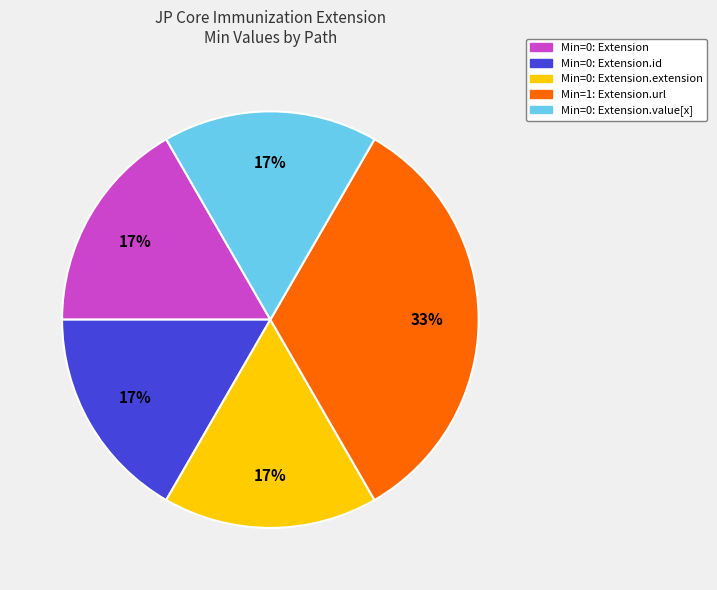

Is there any slice that represents more than half of the pie?

No